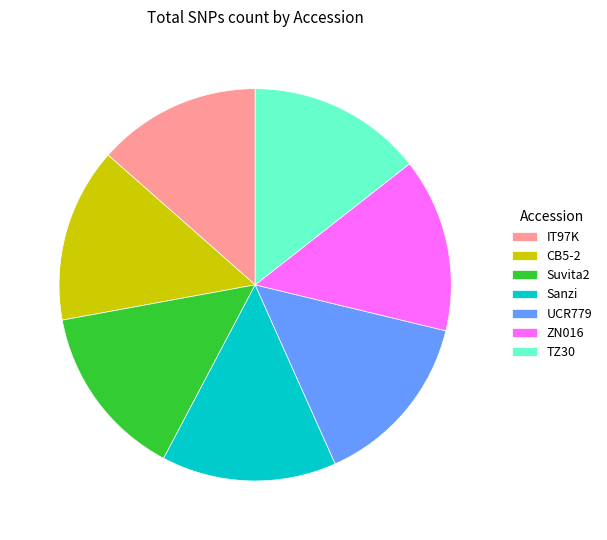

Approximately how many times larger is the value at TZ30 compared to UCR779?

1.0